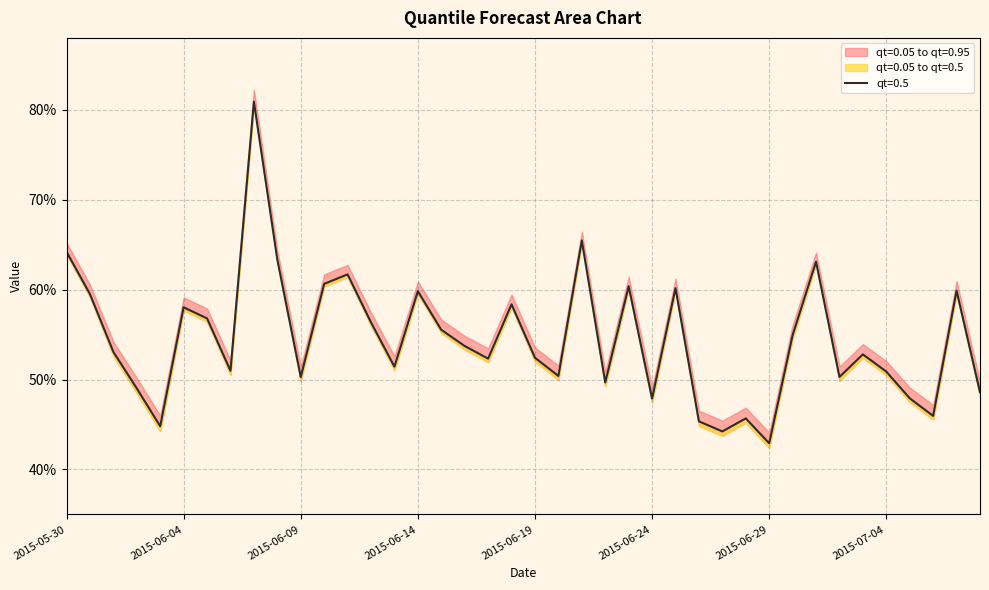

True or false: qt=0.05 has a value of 0.3 at 2015-07-07.

False